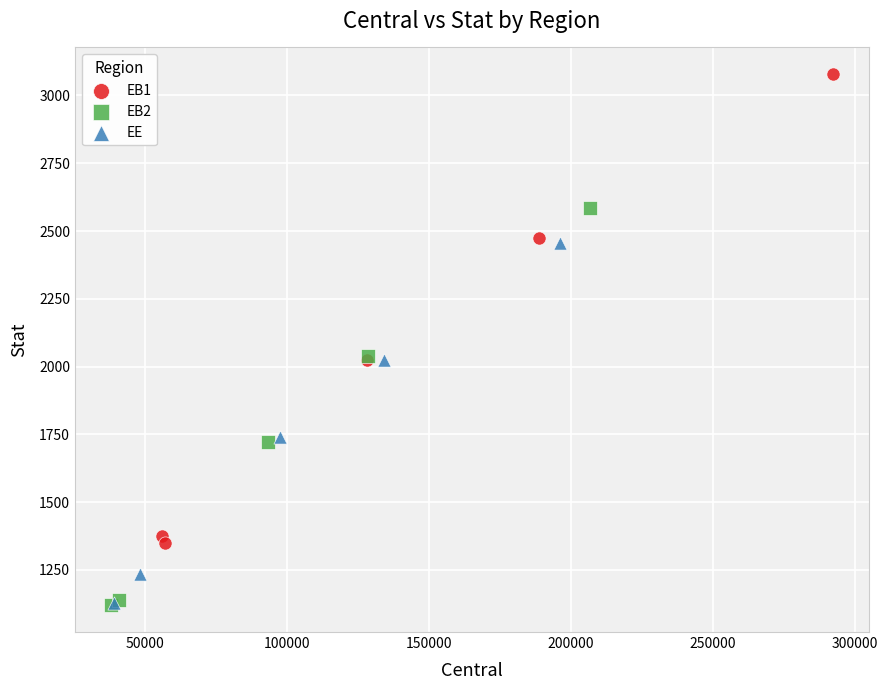

Which series has the largest Y range (max minus min)?

EB1